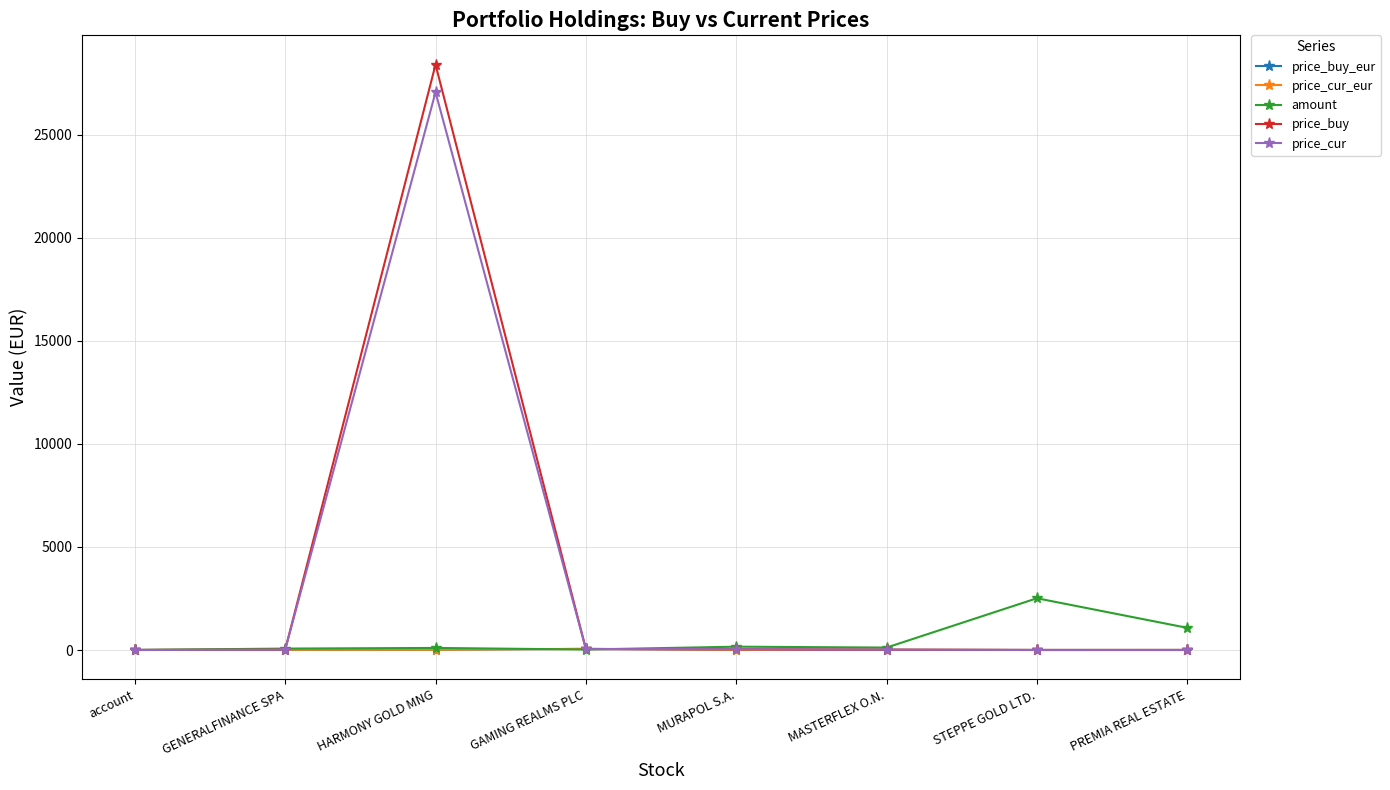

What value does the price_cur series have at GAMING REALMS PLC?

46.5